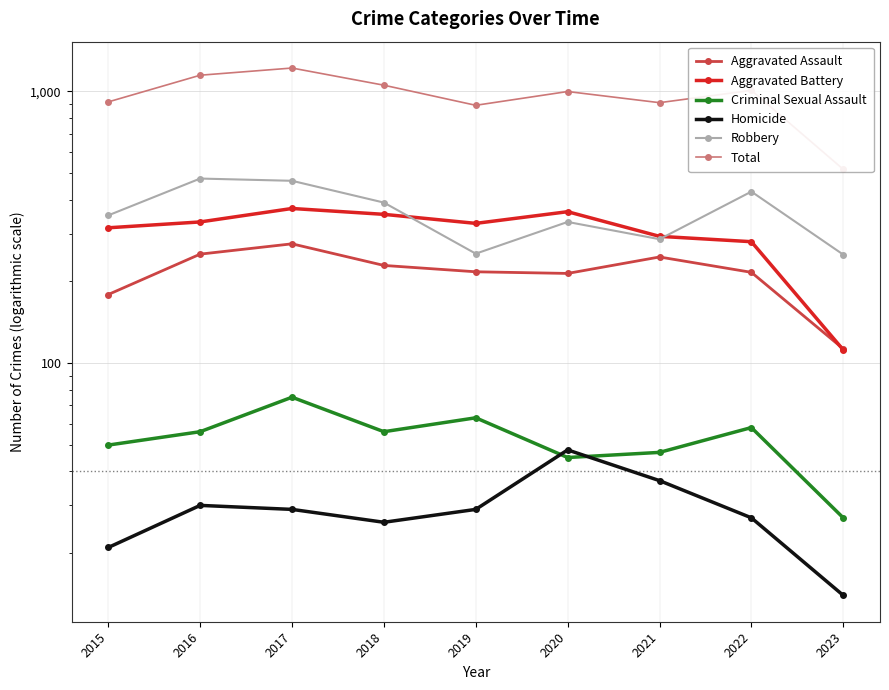

True or false: Aggravated Battery and Homicide intersect in this chart.

False